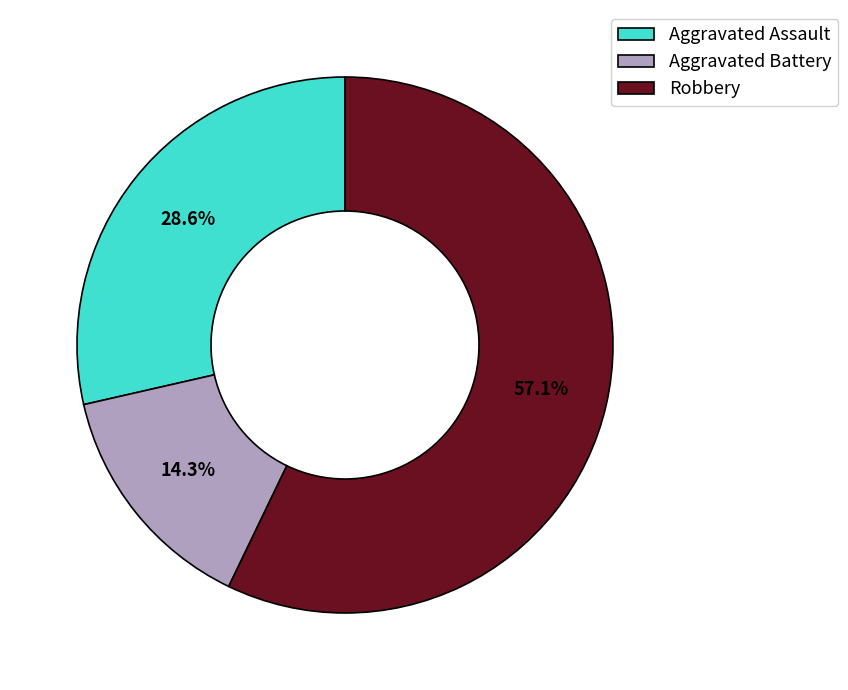

Approximately how many times larger is the value at Aggravated Battery compared to Aggravated Assault?

0.5